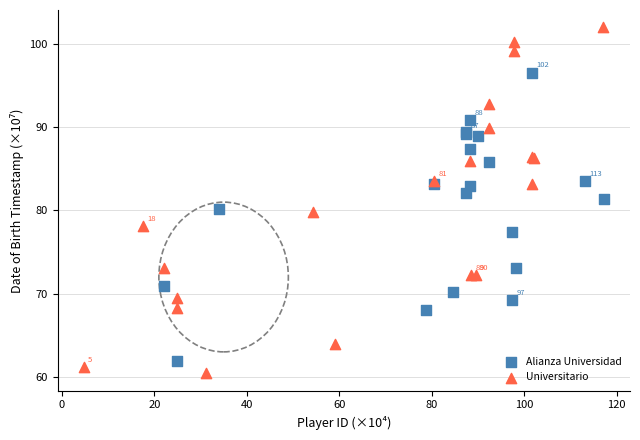

Which series contains the highest Y value?

Universitario